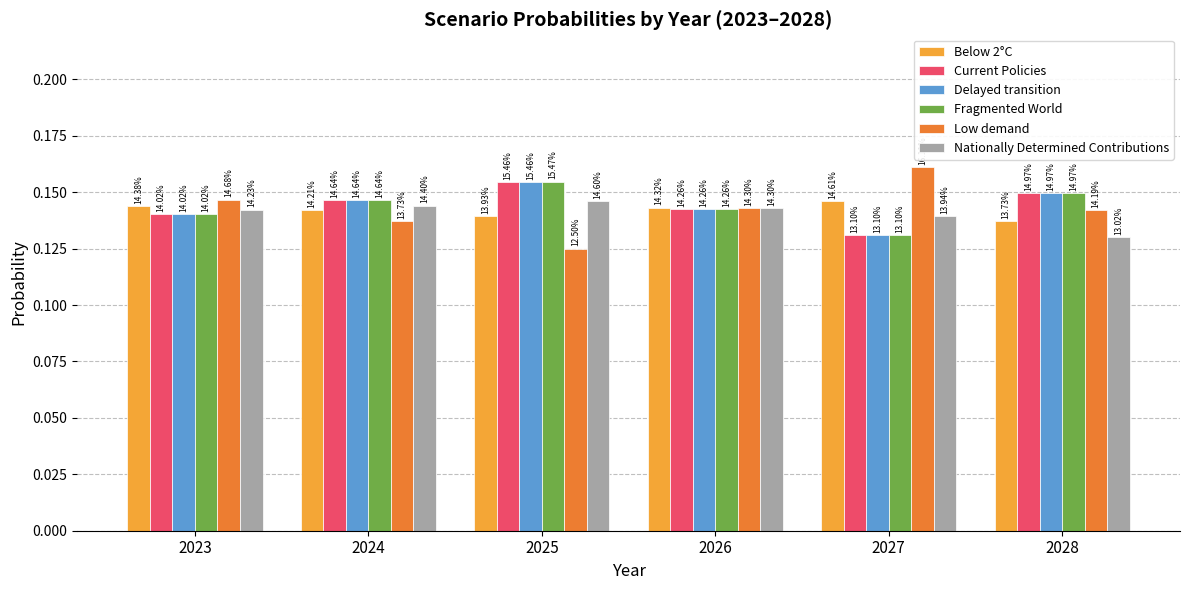

What is the total value across all series at 2023?

0.9